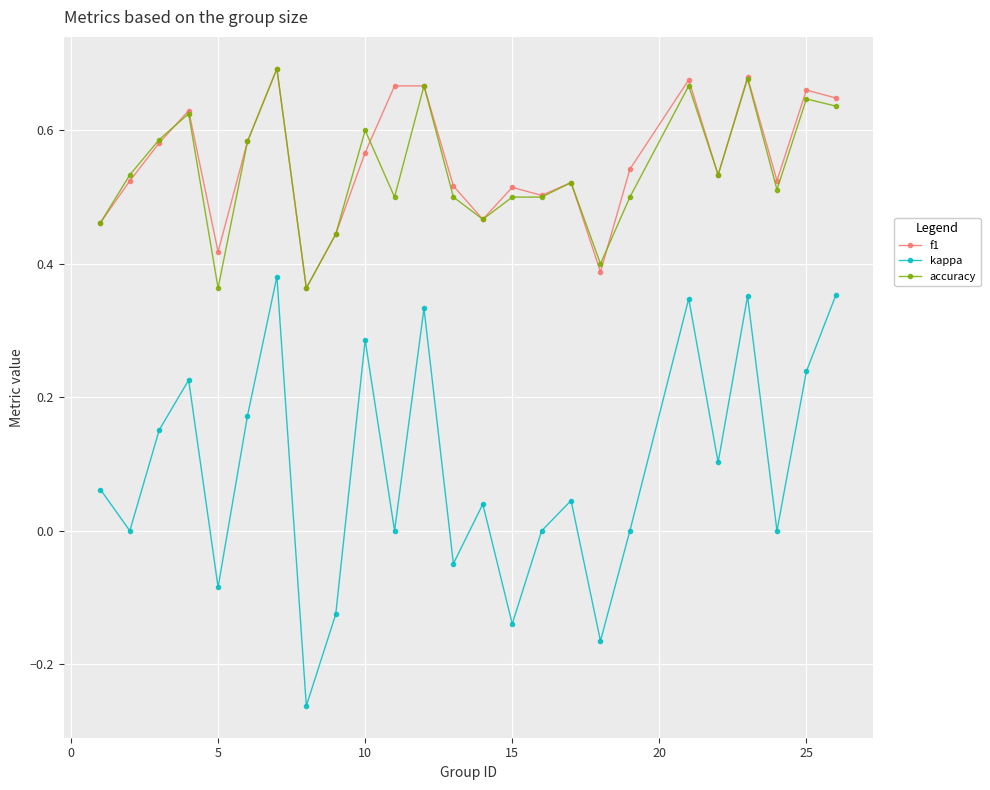

True or false: kappa and f1 intersect in this chart.

False